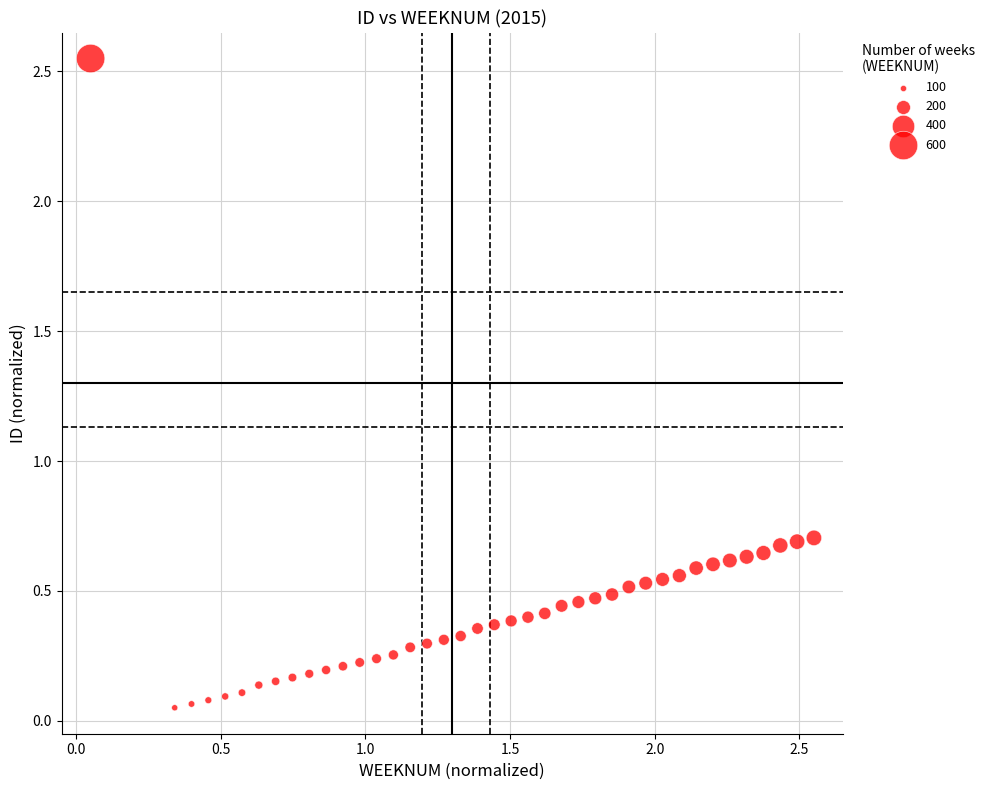

Count the number of points in this scatter plot.

40